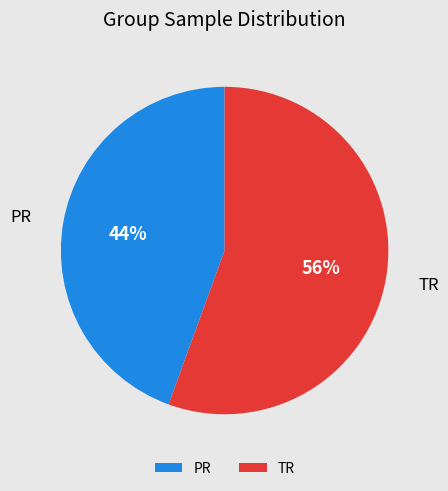

Between TR and PR, which is larger?

TR